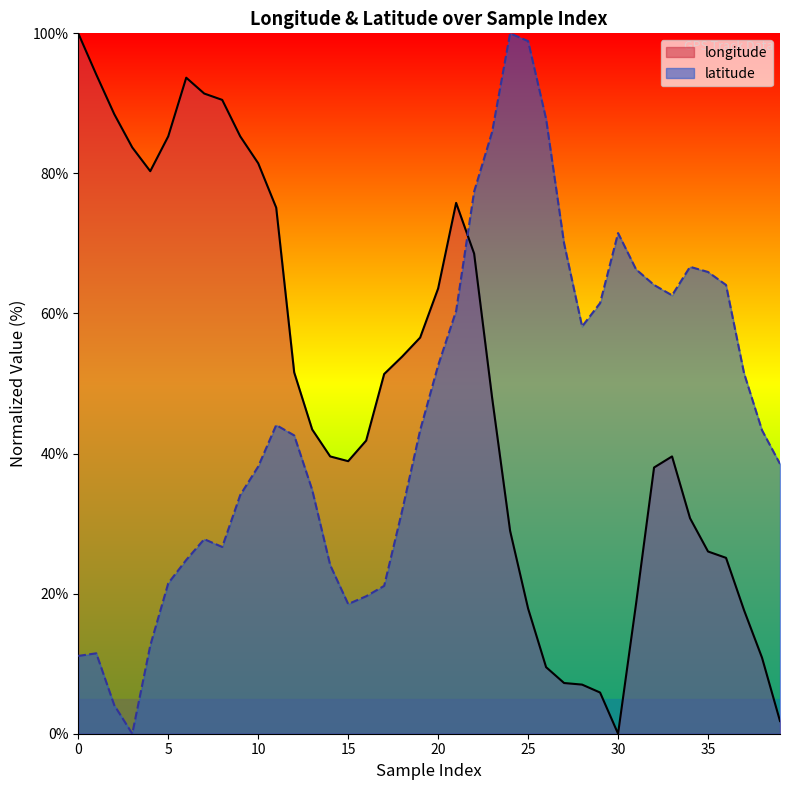

Does the chart display data point markers on the line(s)?

No